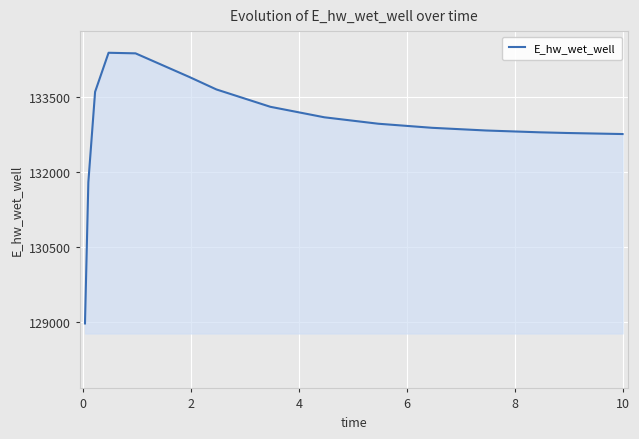

How many categories are shown in the chart?

16